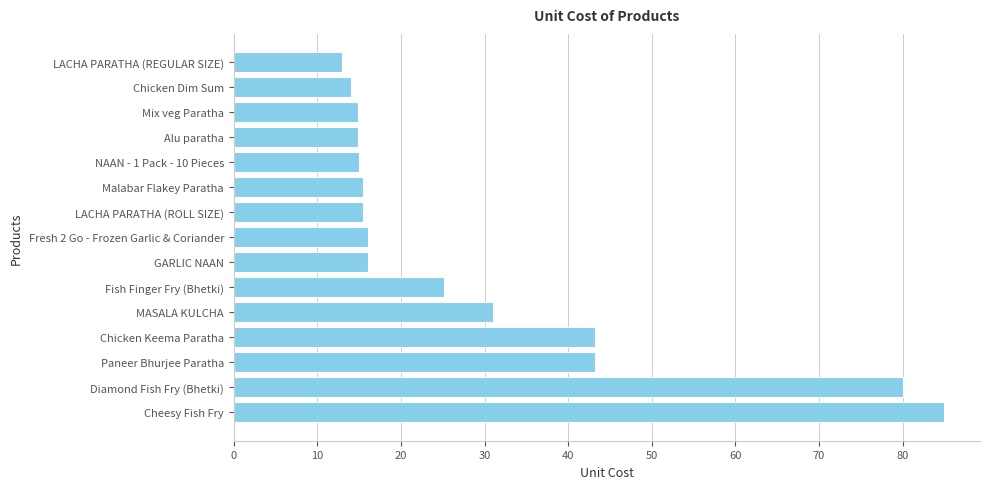

What is the sum of all values?

442.2